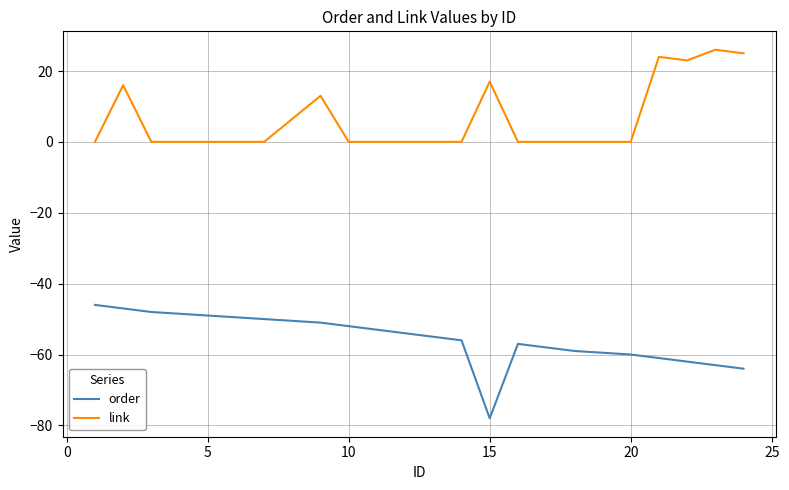

True or false: link and order intersect in this chart.

False